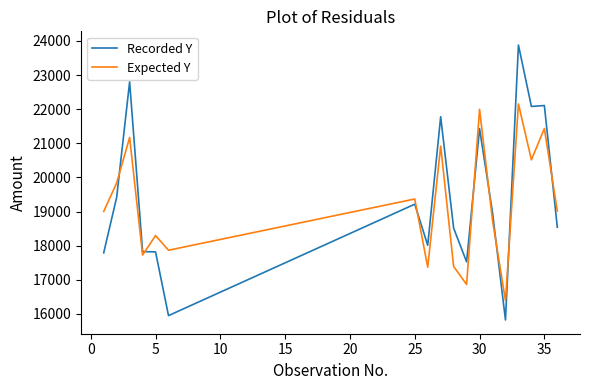

Which series has the largest range (max minus min)?

Recorded Y